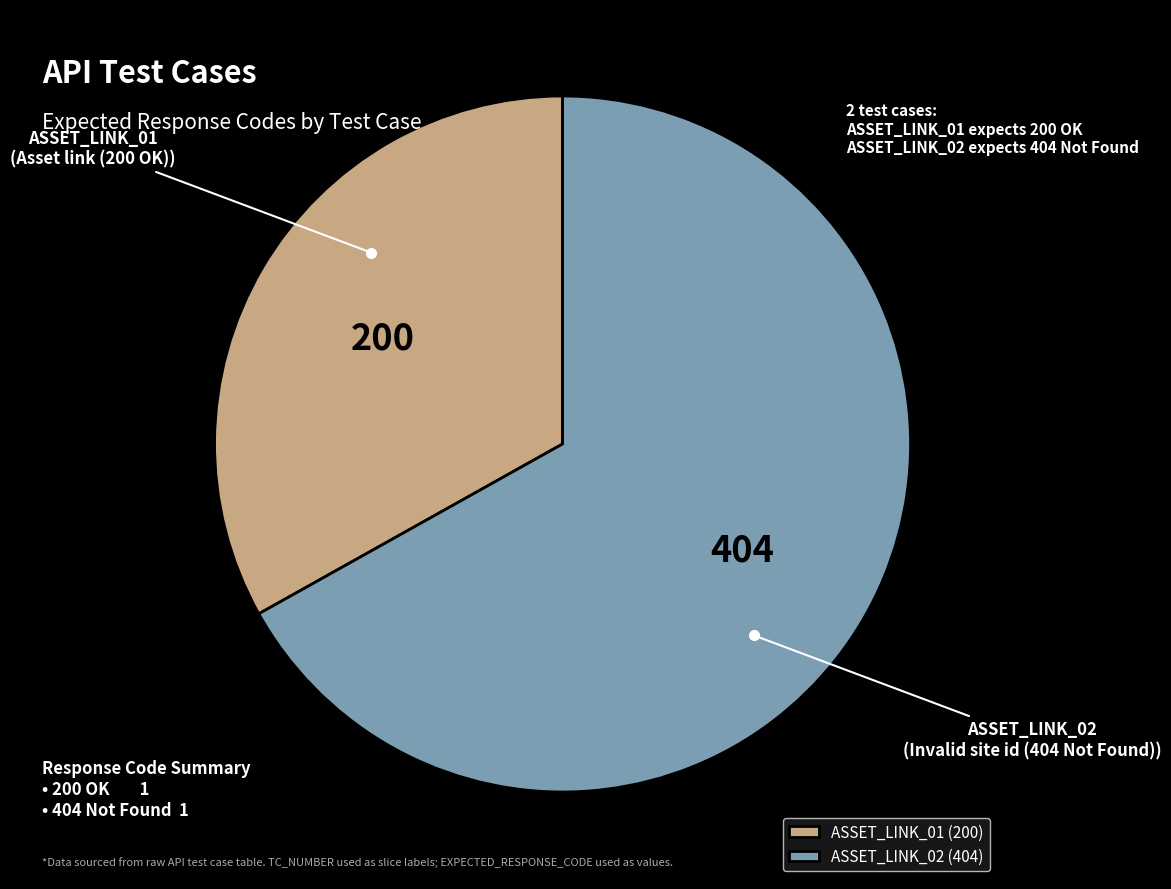

Count the number of slices in the pie.

2